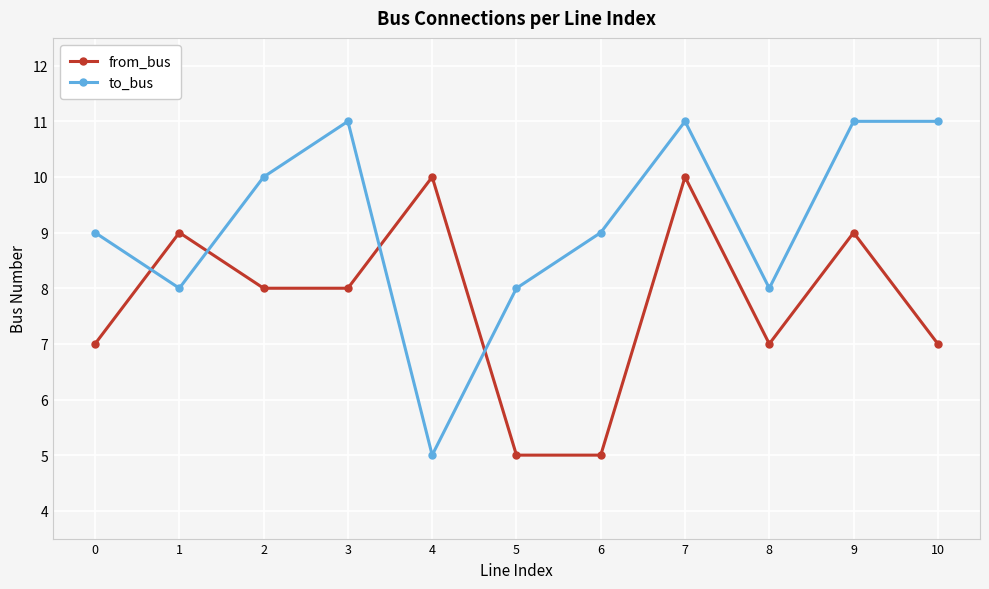

How many values in the from_bus series are below 8?

5